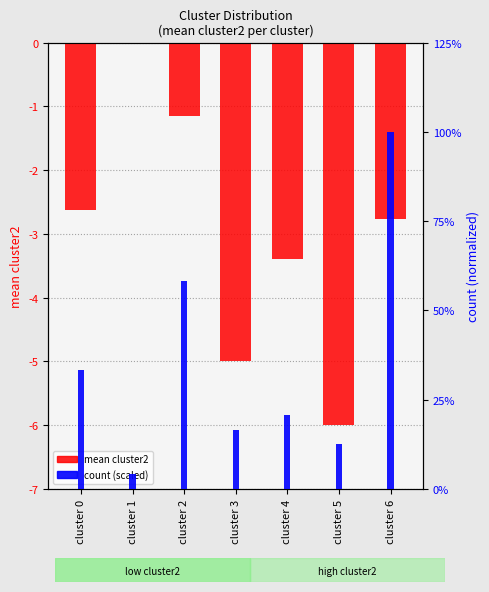

Reading left to right, transcribe all the data shown in this chart.

mean cluster2: -2.6	0.0	-1.1	-5.0	-3.4	-6.0	-2.8
count (scaled): 0.7	0.1	1.2	0.3	0.4	0.2	2.0